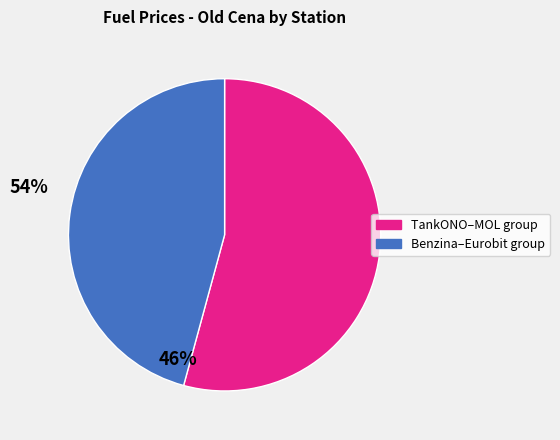

Does any single category account for the majority?

Yes